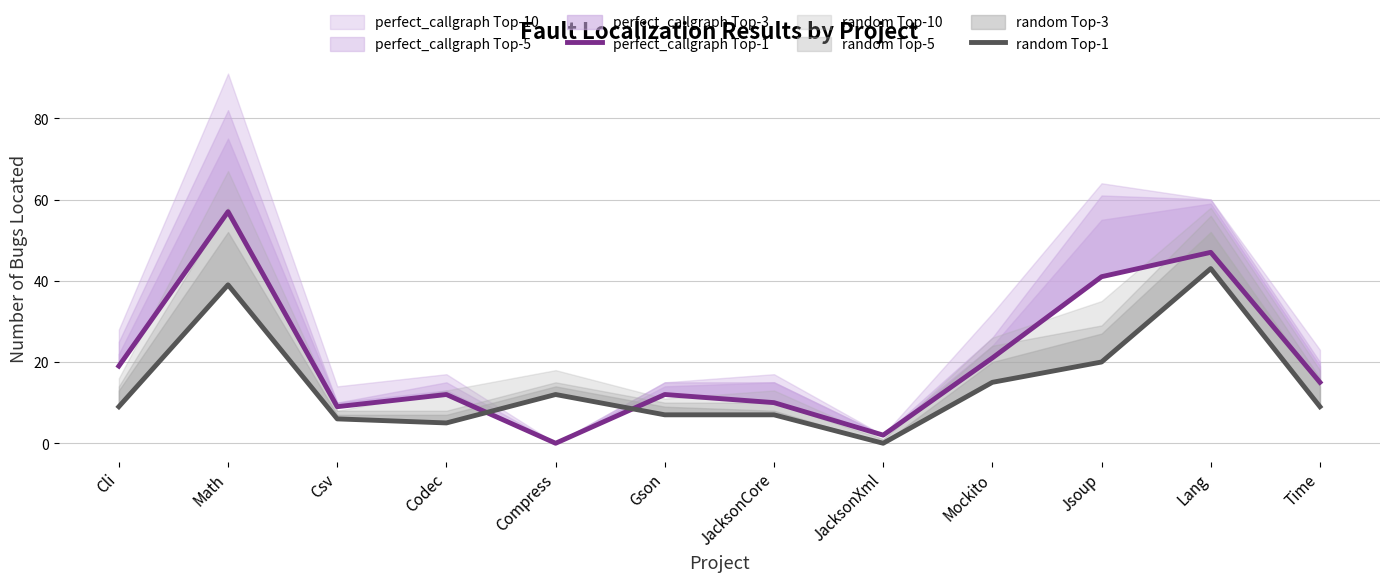

How many values in the perfect_callgraph Top-1 series are below 15?

6